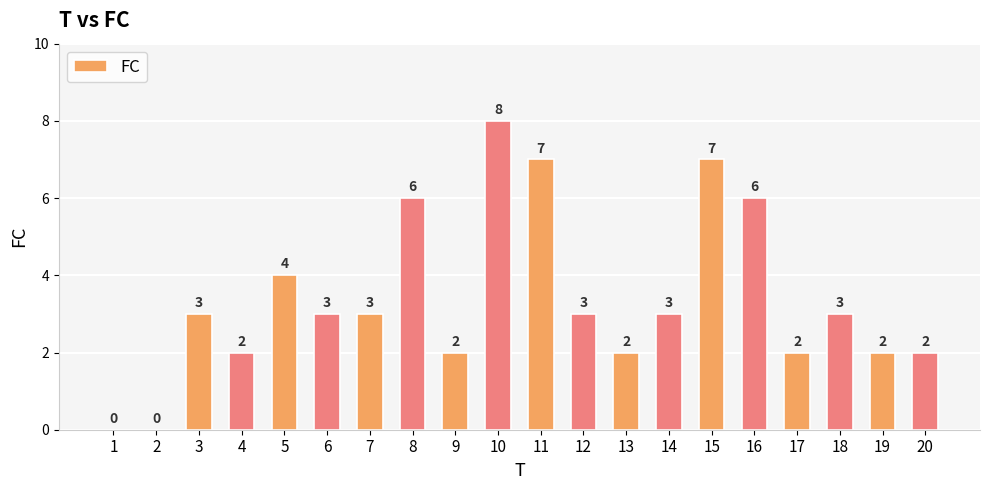

What is the sum of the values at 10 and 8?

14